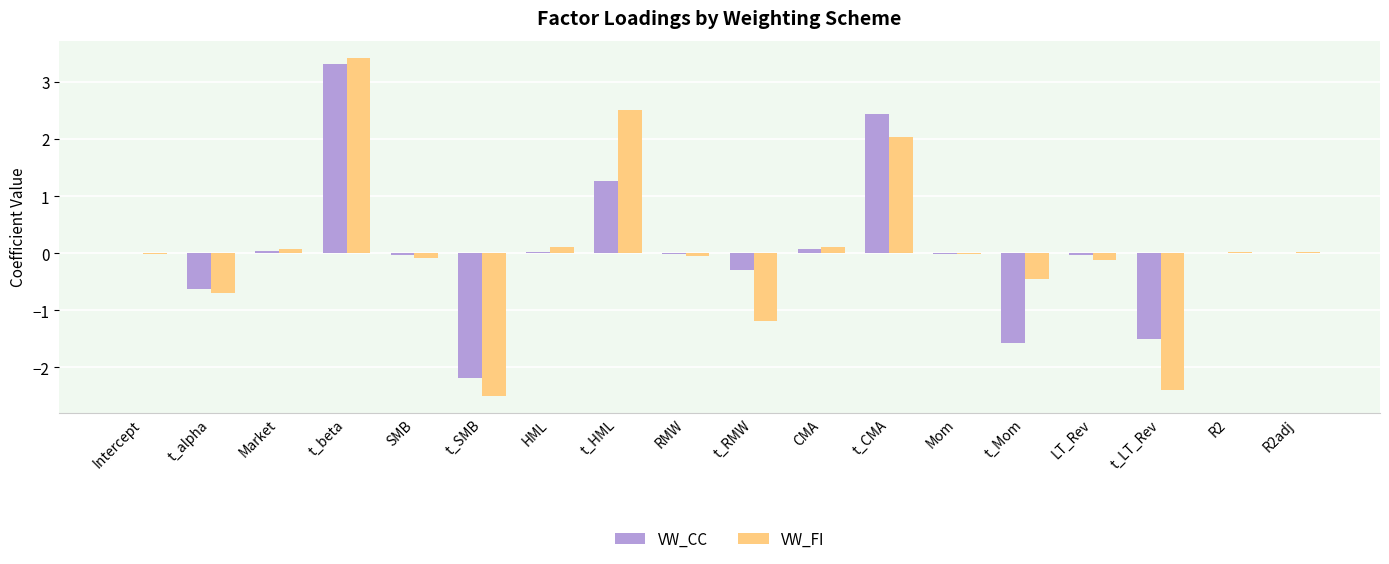

True or false: VW_FI has a value of -0.4 at t_alpha.

False